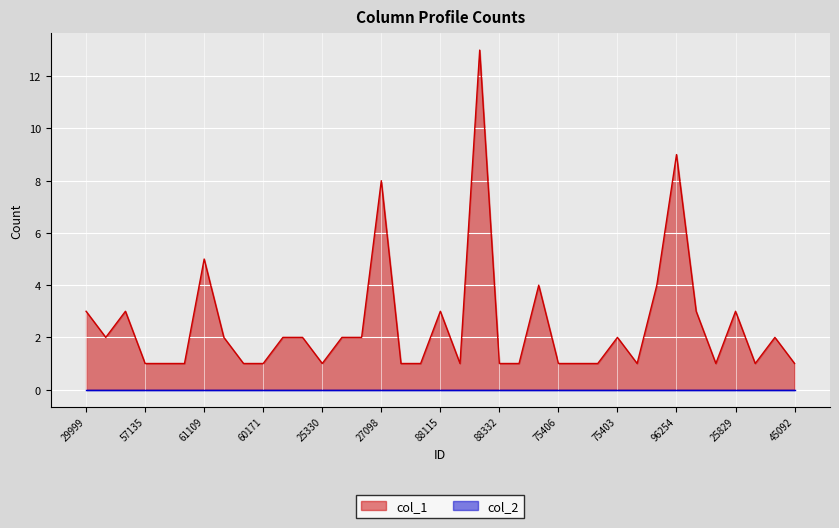

The value at 57109 is 1. True or false?

True